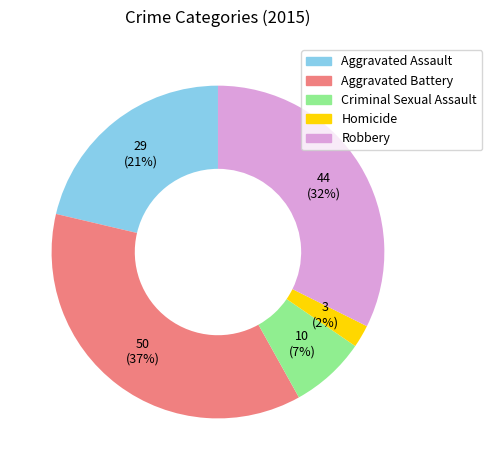

To the nearest percent, what is the average slice percentage?

20%